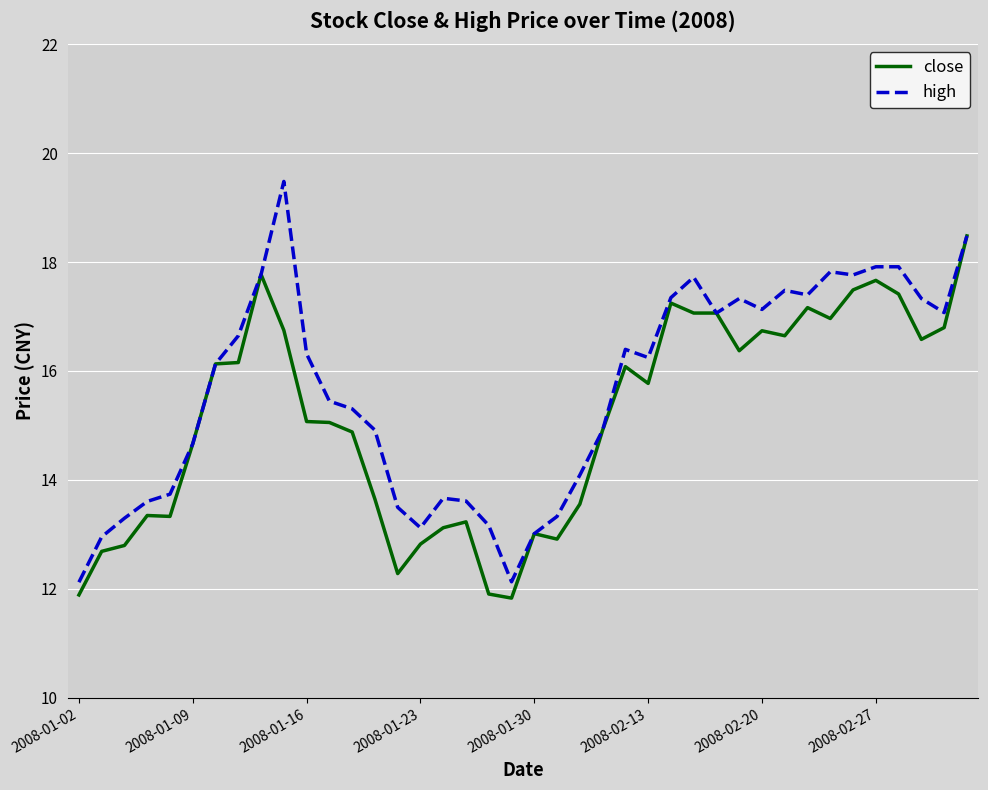

List the series in order of their overall mean, lowest first.

close, high